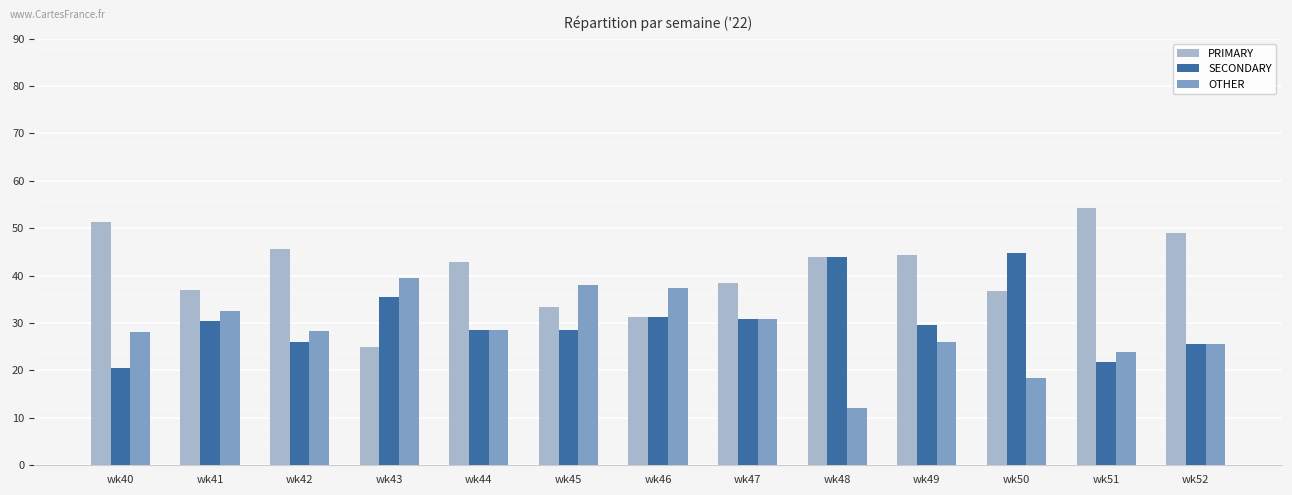

Count the number of categories in the chart.

13